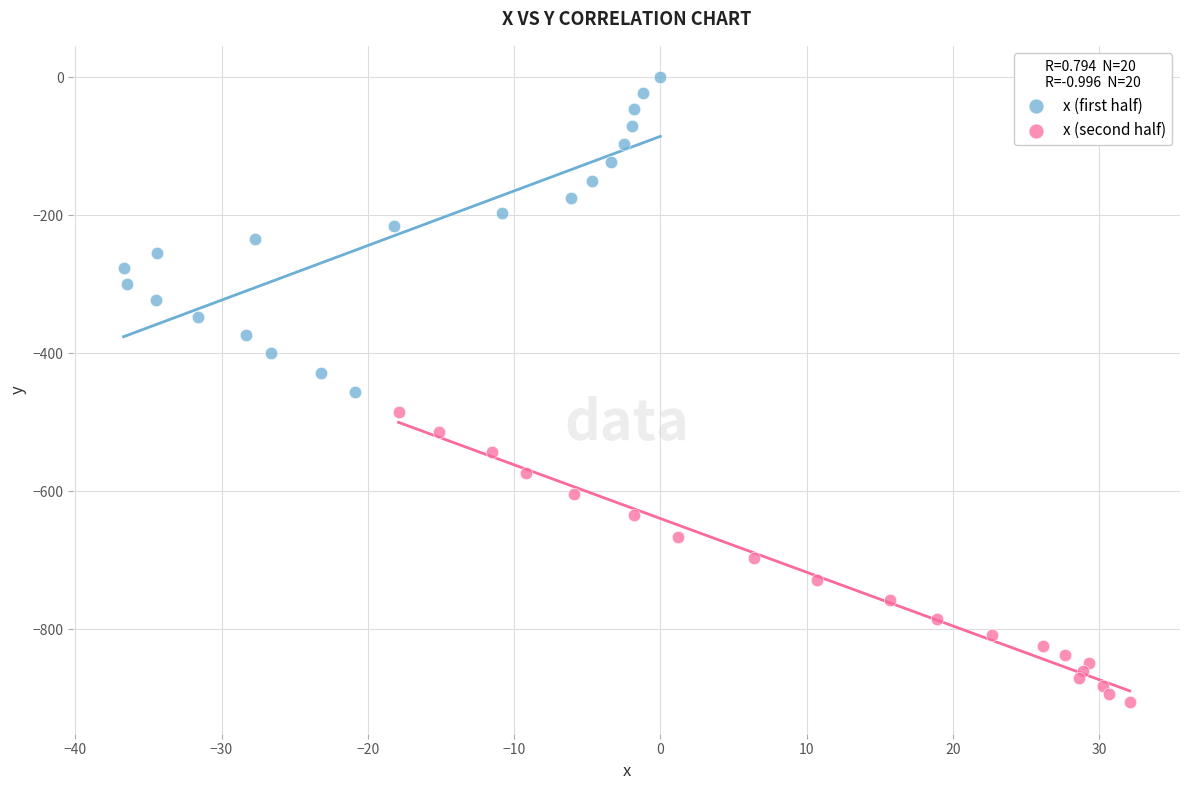

Which series has the largest Y range (max minus min)?

x (first half)